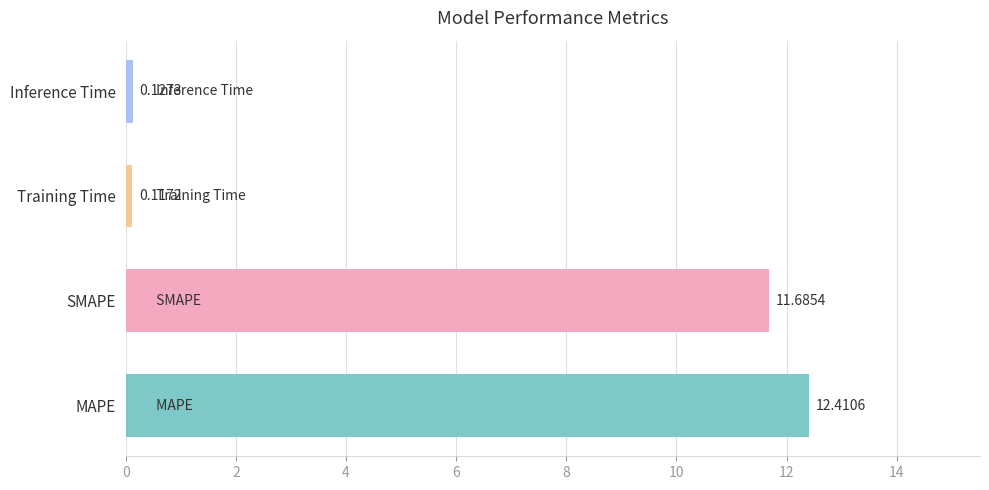

List the labels in order of value, largest first.

MAPE, SMAPE, Inference Time, Training Time